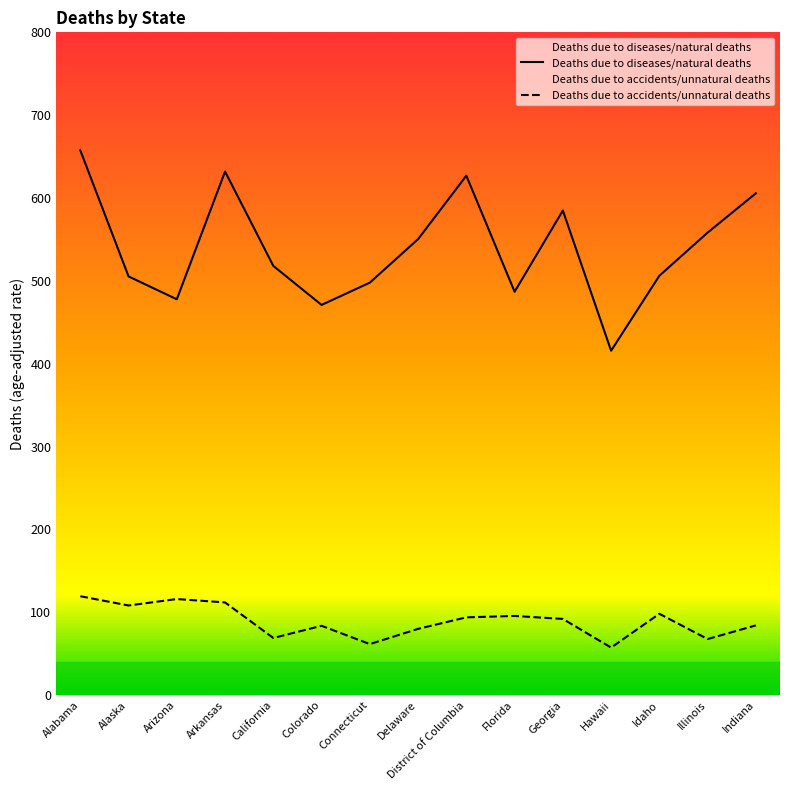

Reading left to right, transcribe all the data shown in this chart.

Deaths due to diseases/natural deaths: Alabama=657.6	Alaska=505.4	Arizona=477.8	Arkansas=632.0	California=518.1	Colorado=471.0	Connecticut=497.9	Delaware=550.4	District of Columbia=627.0	Florida=486.9	Georgia=584.9	Hawaii=415.7	Idaho=506.2	Illinois=558.3	Indiana=605.7
Deaths due to accidents/unnatural deaths: Alabama=119.4	Alaska=108.2	Arizona=116.0	Arkansas=111.9	California=69.0	Colorado=83.7	Connecticut=61.6	Delaware=80.0	District of Columbia=93.9	Florida=95.6	Georgia=92.0	Hawaii=57.4	Idaho=98.2	Illinois=67.7	Indiana=84.2